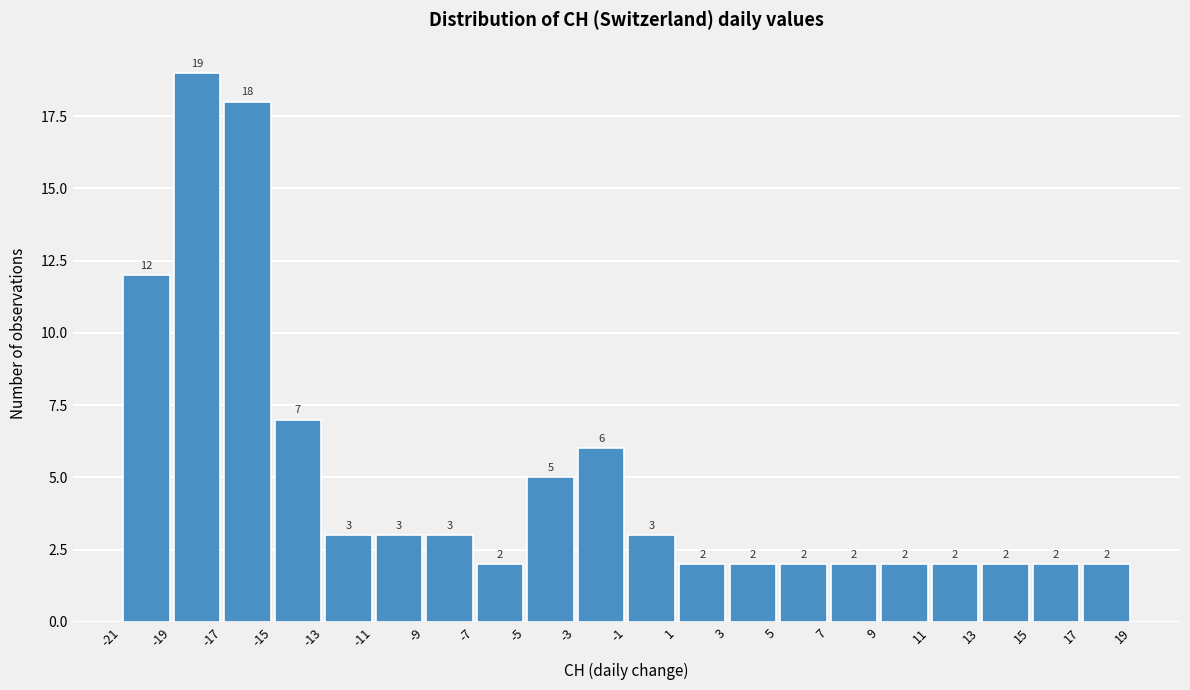

Reading left to right, list every bar in this chart as the range it spans on the x-axis followed by its height.

-21 to -19: 12
-19 to -17: 19
-17 to -15: 18
-15 to -13: 7
-13 to -11: 3
-11 to -9: 3
-9 to -7: 3
-7 to -5: 2
-5 to -3: 5
-3 to -1: 6
-1 to 1: 3
1 to 3: 2
3 to 5: 2
5 to 7: 2
7 to 9: 2
9 to 11: 2
11 to 13: 2
13 to 15: 2
15 to 17: 2
17 to 19: 2